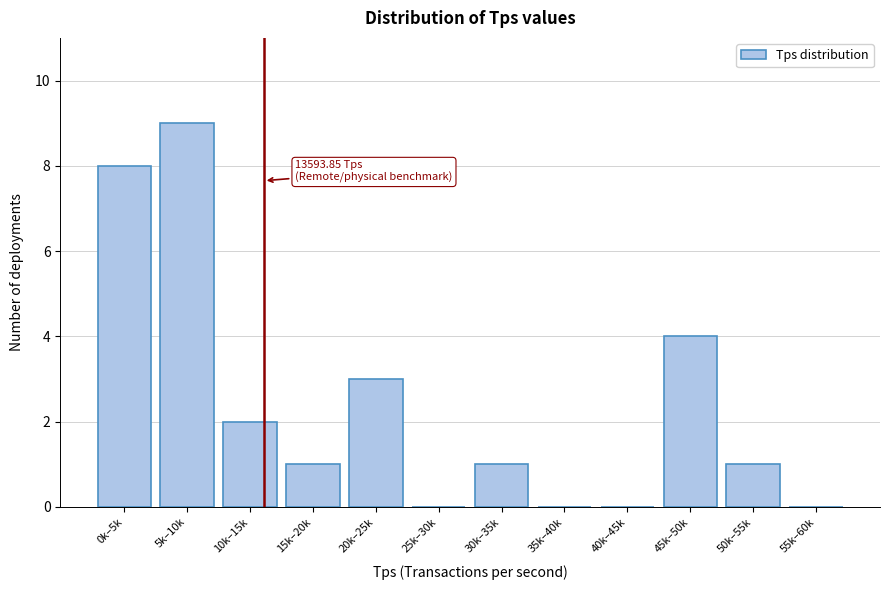

Reading left to right, extract all data points from this chart.

0k–5k=8	5k–10k=9	10k–15k=2	15k–20k=1	20k–25k=3	25k–30k=0	30k–35k=1	35k–40k=0	40k–45k=0	45k–50k=4	50k–55k=1	55k–60k=0